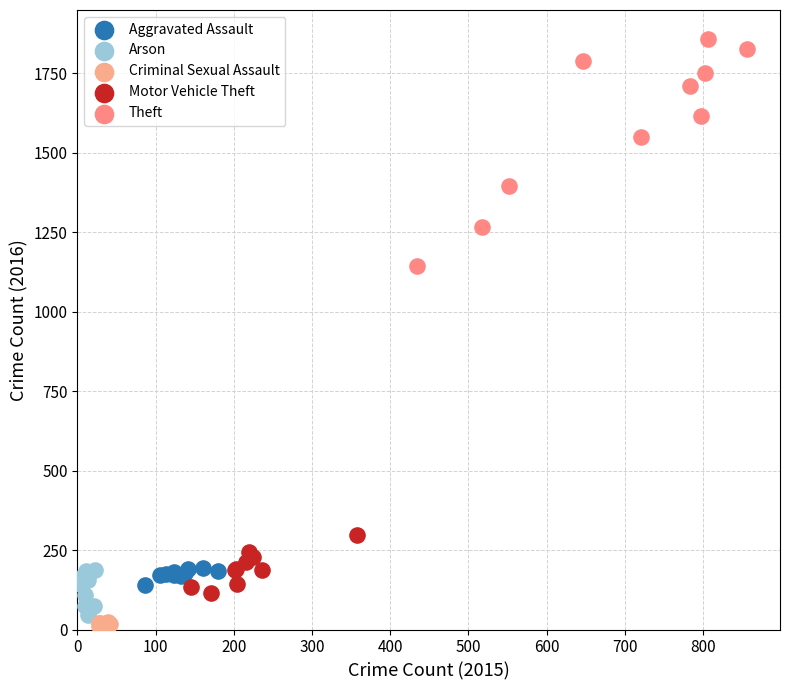

Which series contains the highest Y value?

Theft